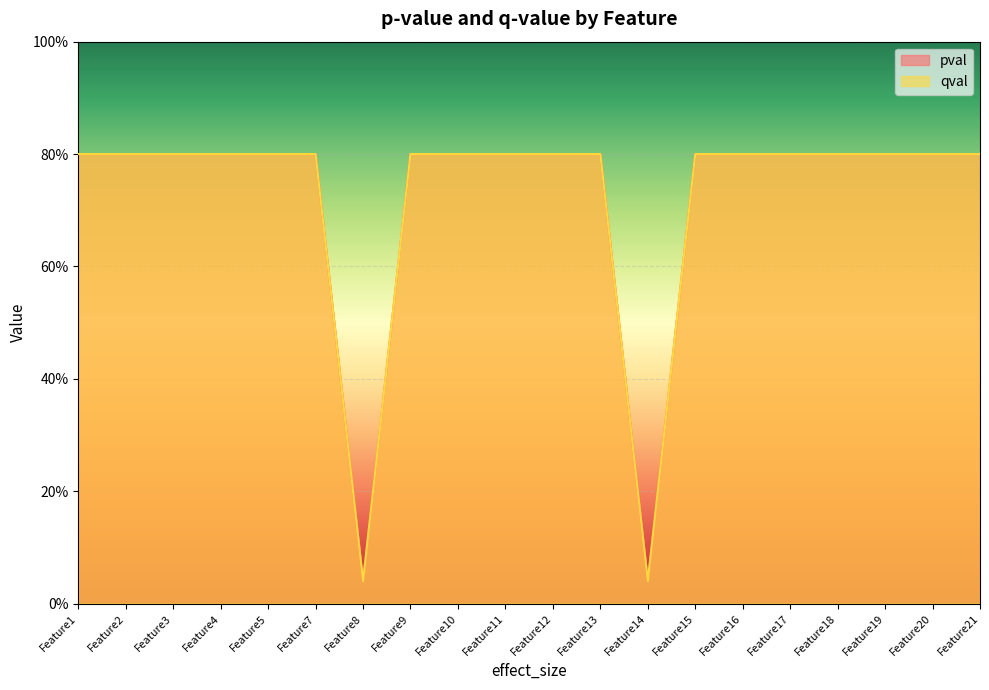

Which label corresponds to the largest value in the chart?

Feature1